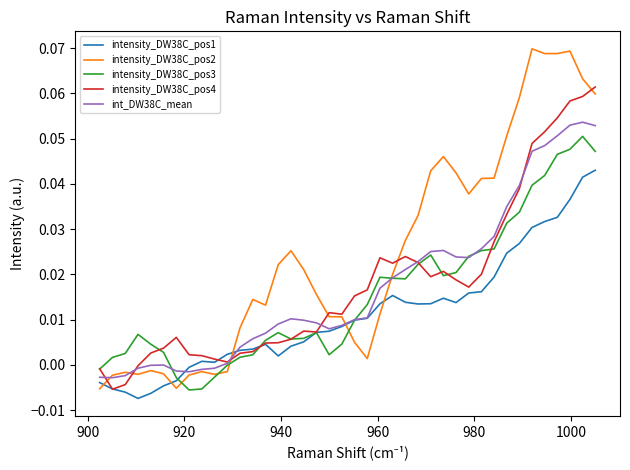

Which series has the largest range (max minus min)?

intensity_DW38C_pos2